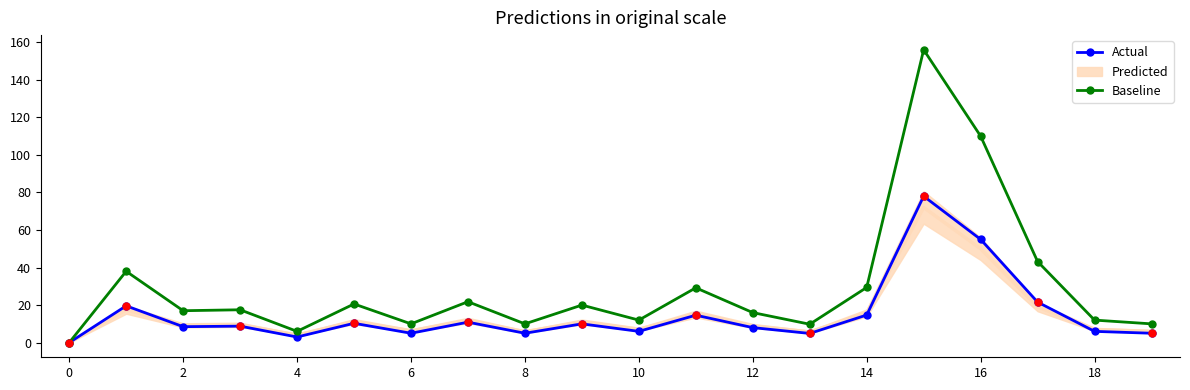

What value does the Baseline series have at 10?

12.0